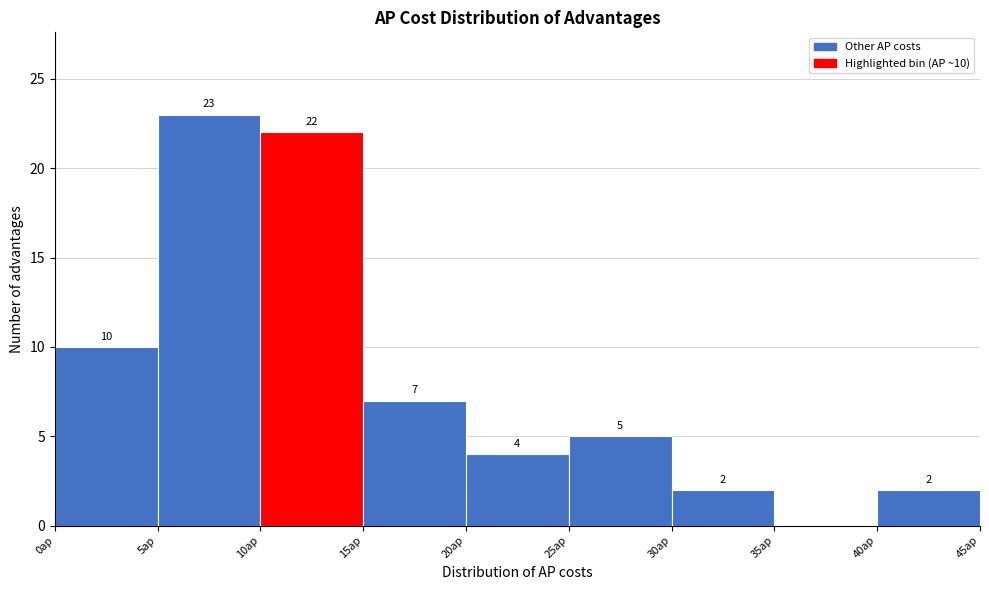

Over which range of the x-axis is the bar tallest?

5 to 10